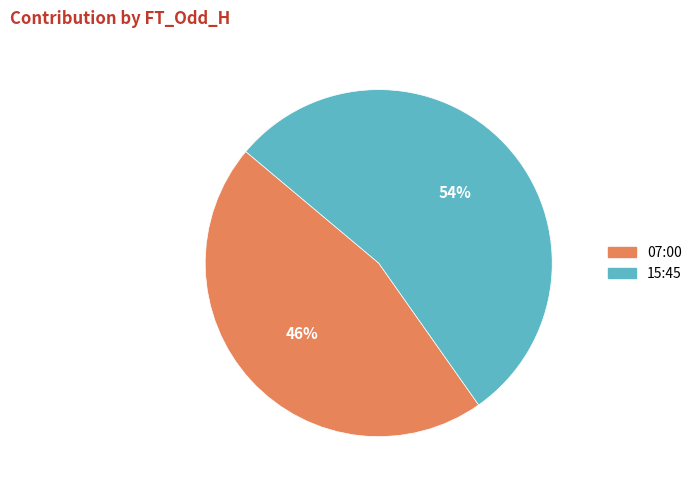

Is the sum of 15:45 and 07:00 greater than half?

Yes